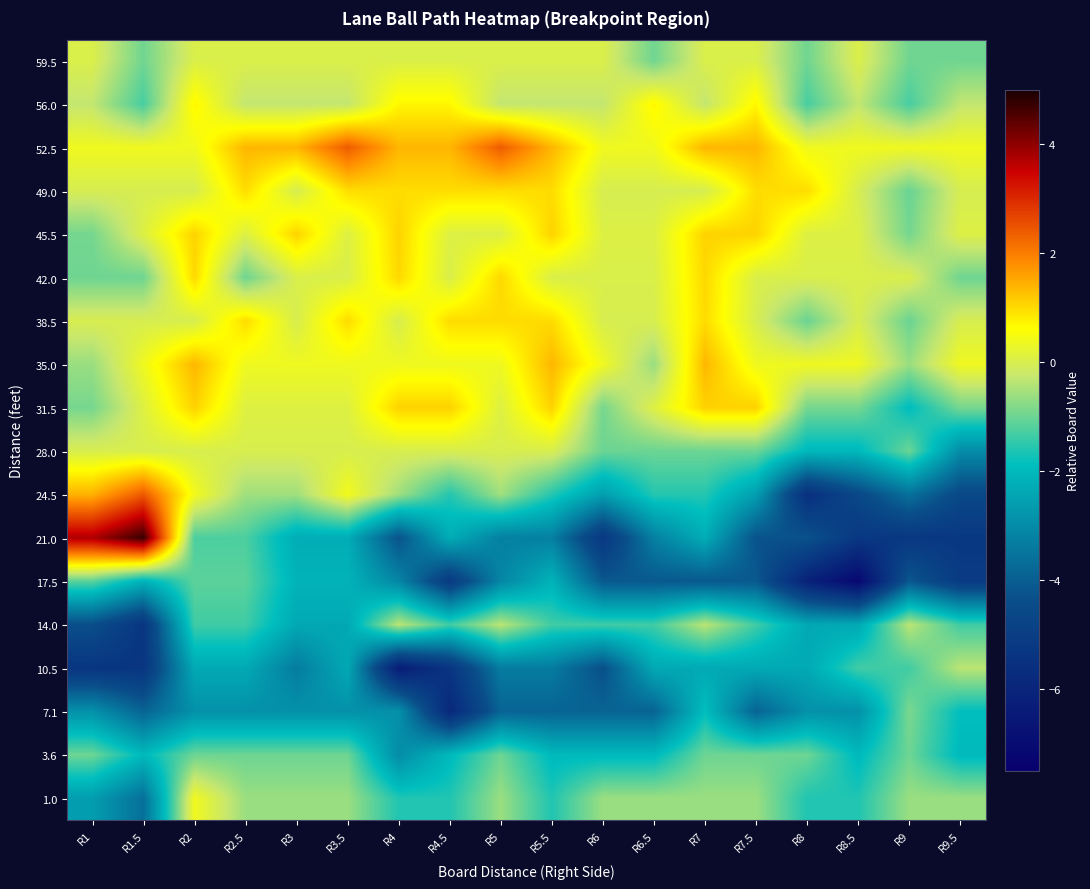

Rank the series by their maximum value, from highest to lowest.

21.0, 24.5, 52.5, 35.0, 31.5, 45.5, 42.0, 38.5, 49.0, 56.0, 1.0, 59.5, 28.0, 10.5, 14.0, 7.1, 3.6, 17.5